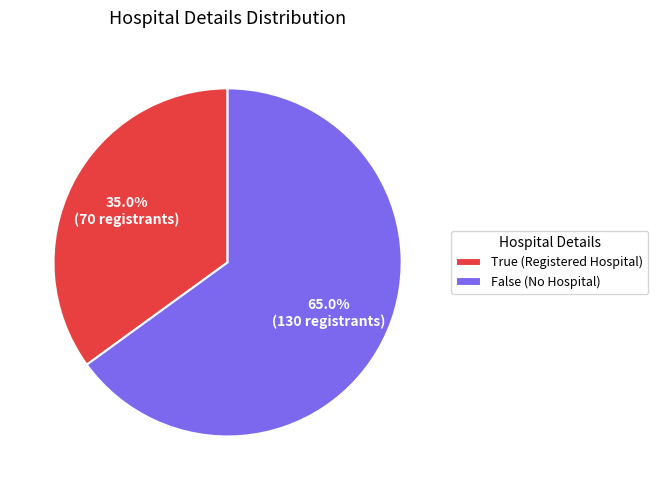

Does False represent more than half of the total?

Yes